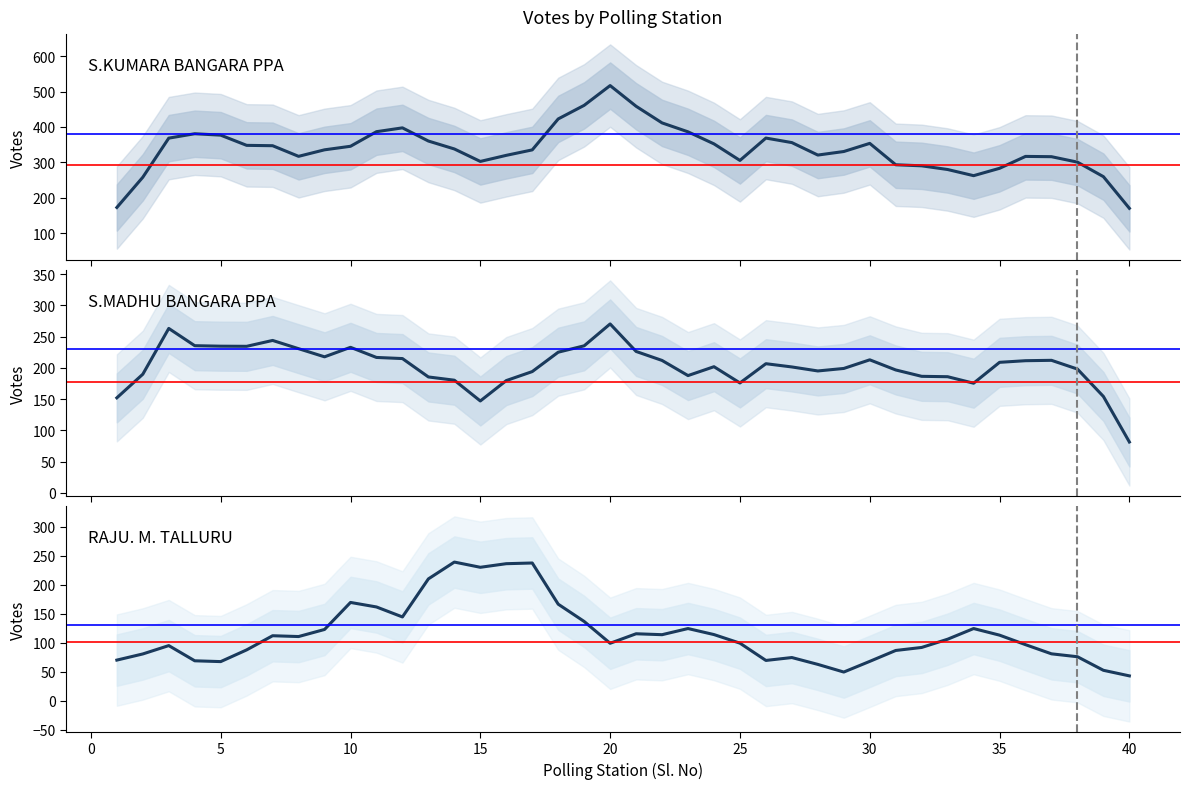

Which series has the largest total across all categories?

S.KUMARA BANGARA PPA